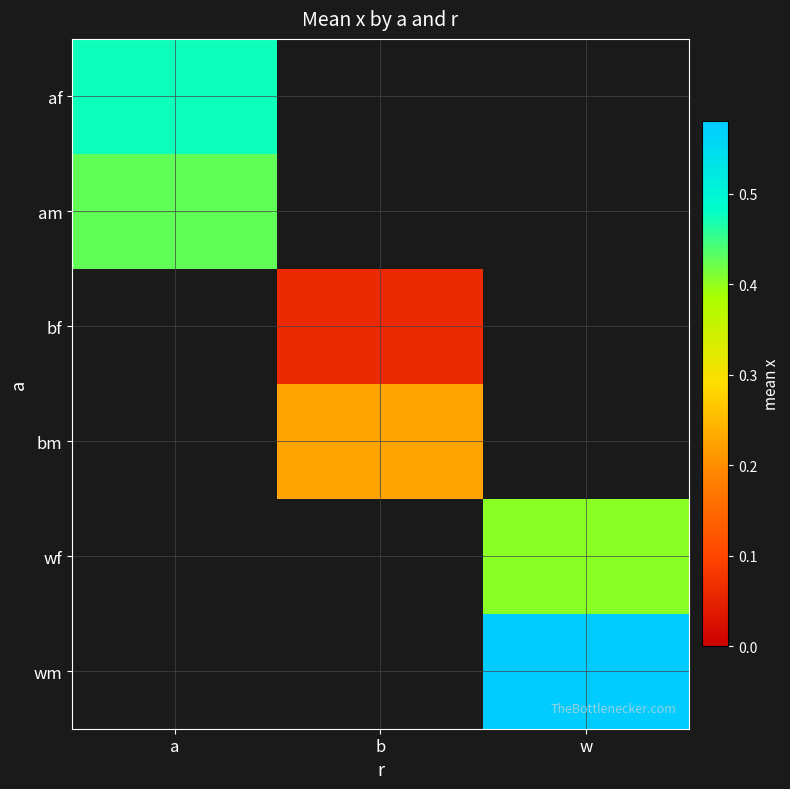

What is the approximate value of wf at w?

0.4